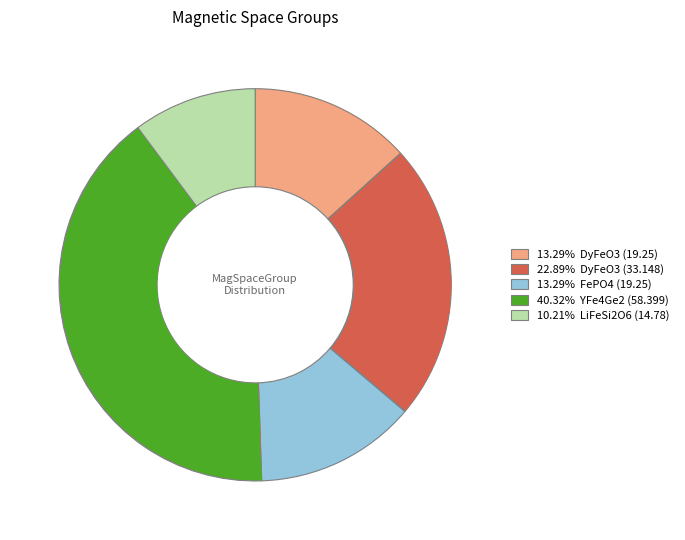

Is there any slice that represents more than half of the pie?

No